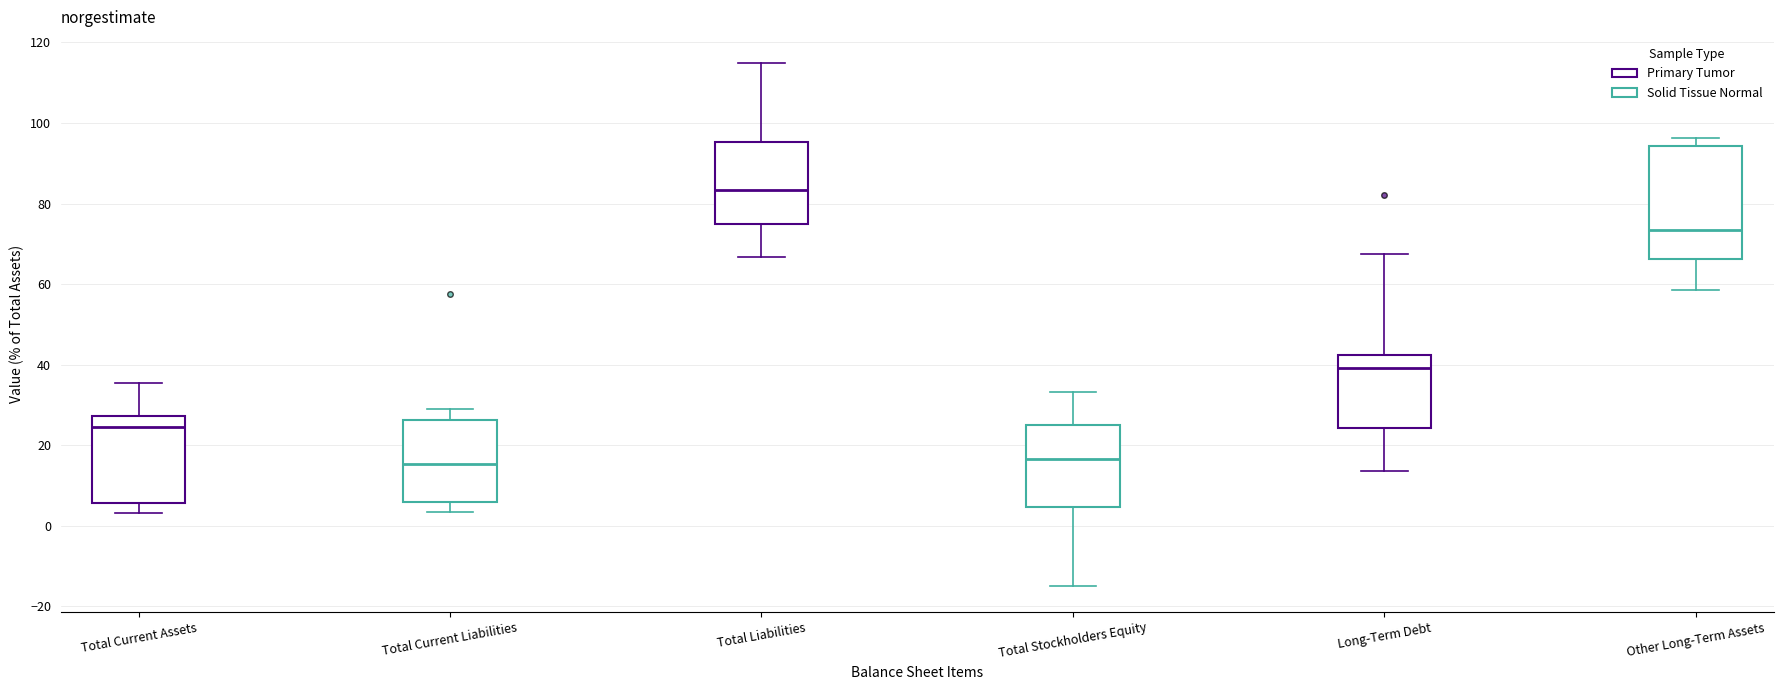

Which box's median line is the highest?

Total Liabilities